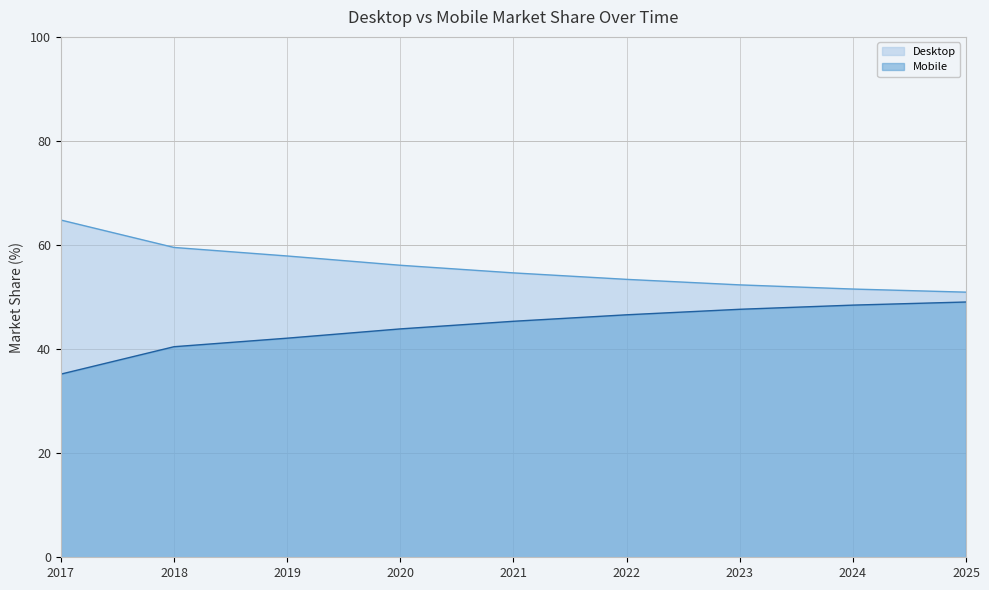

What is the value of the Mobile point at the 2nd from the left?

40.5